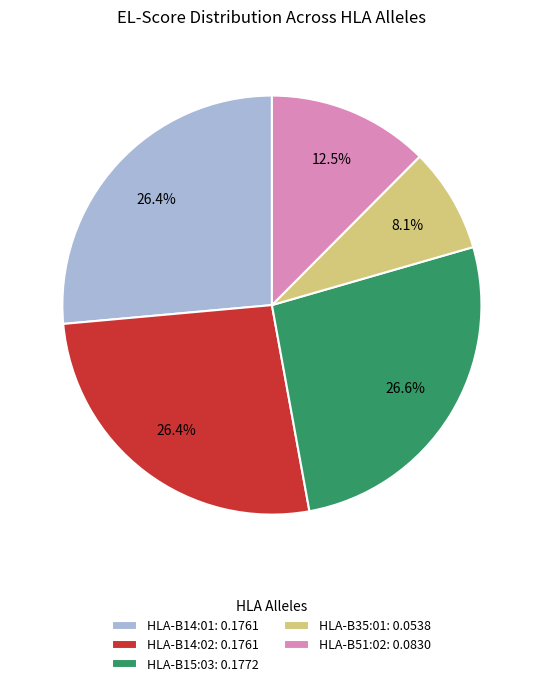

Approximately how many times larger is the value at HLA-B14:01: 0.1761 compared to HLA-B35:01: 0.0538?

3.3